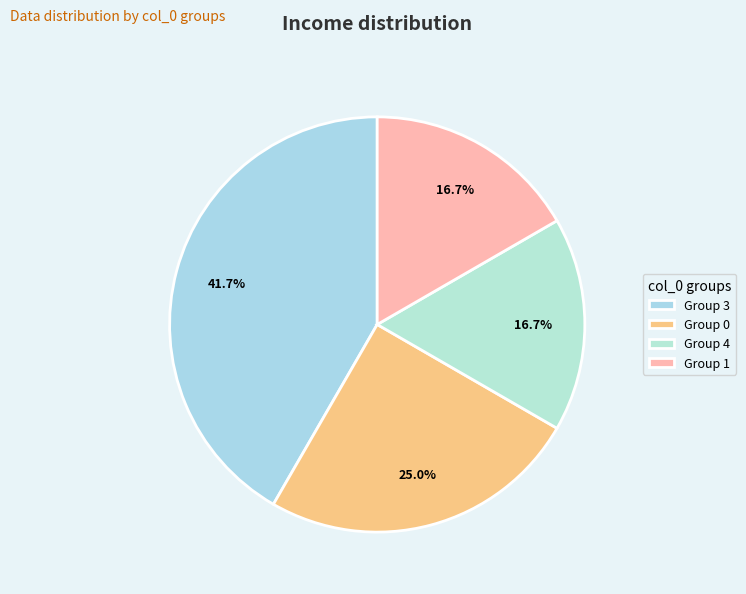

To the nearest percent, what is the average slice percentage?

25%